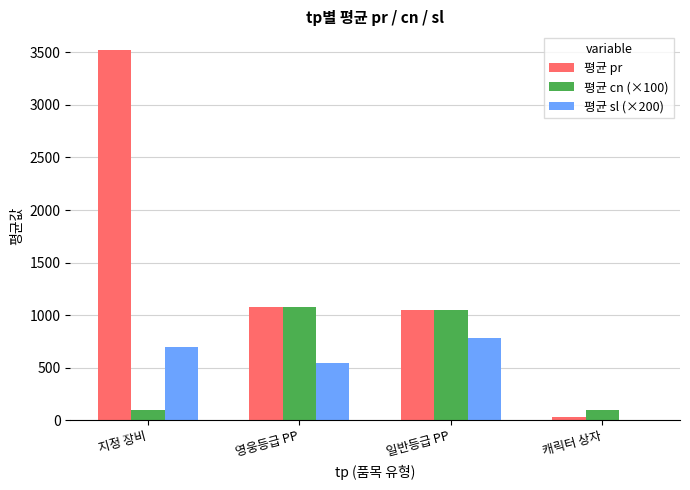

Which series has the largest total across all categories?

평균 pr